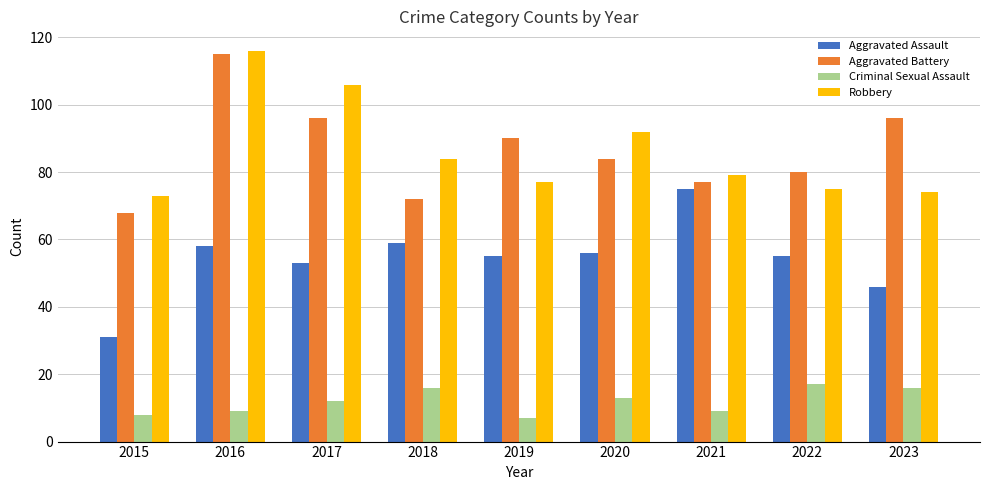

What is the highest value of the Criminal Sexual Assault series?

17